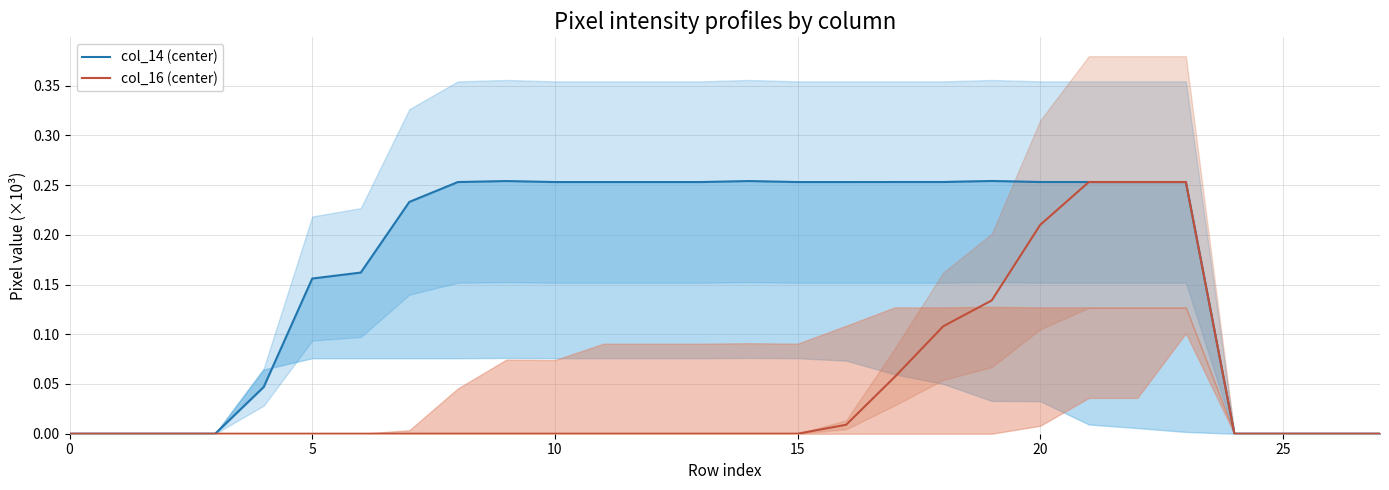

The value of col_14 (center) at 0 is 0.0. True or false?

True